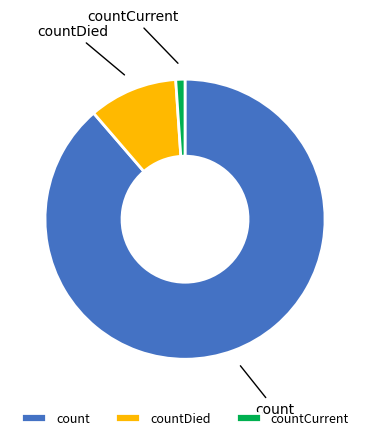

Between countCurrent and count, which is larger?

count